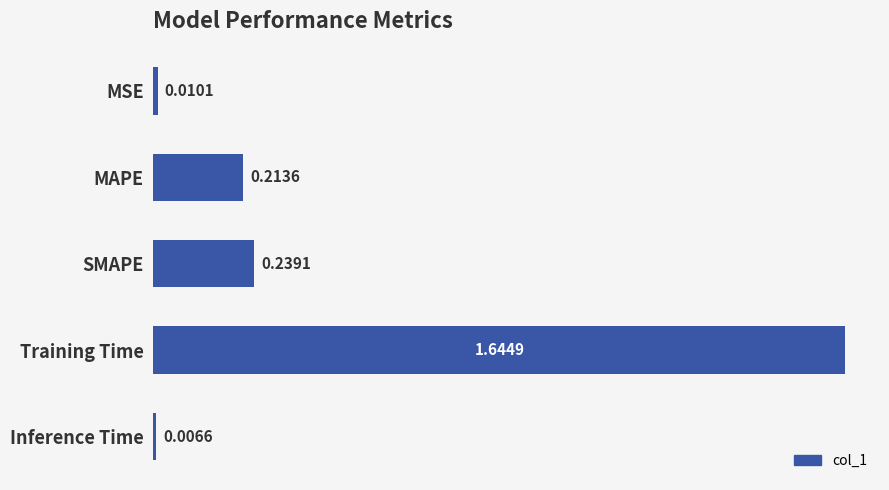

Are the bars grouped side by side (vs. stacked)?

No